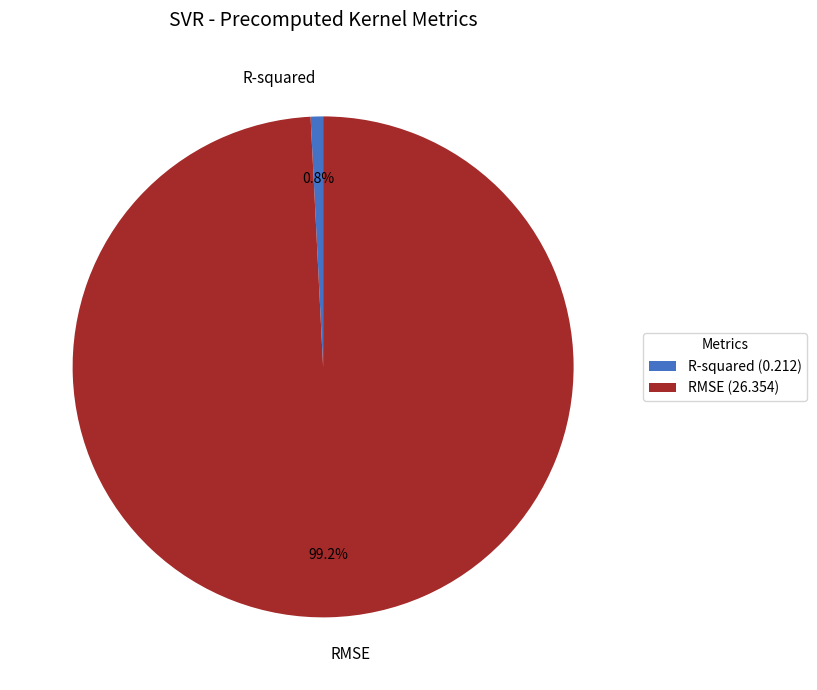

True or false: RMSE accounts for 87% of the total.

False